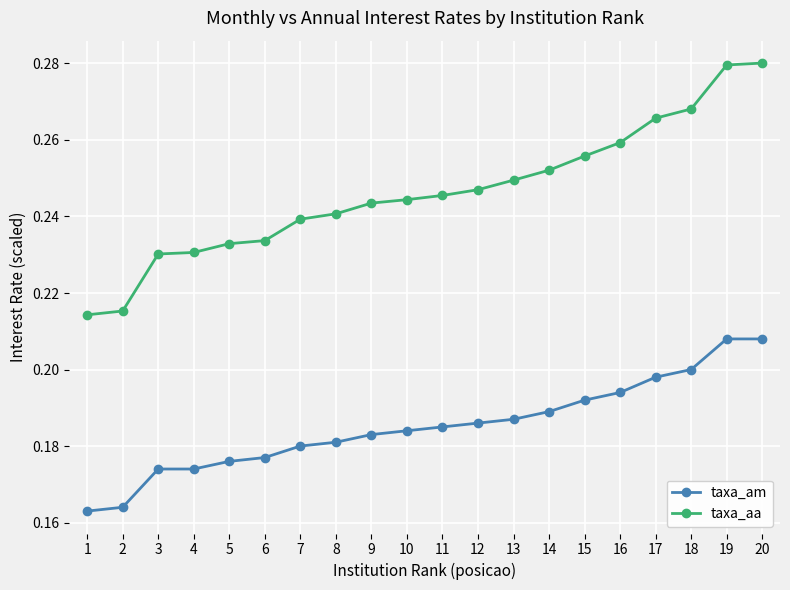

Is it true that taxa_aa equals 0.2 at 9?

True